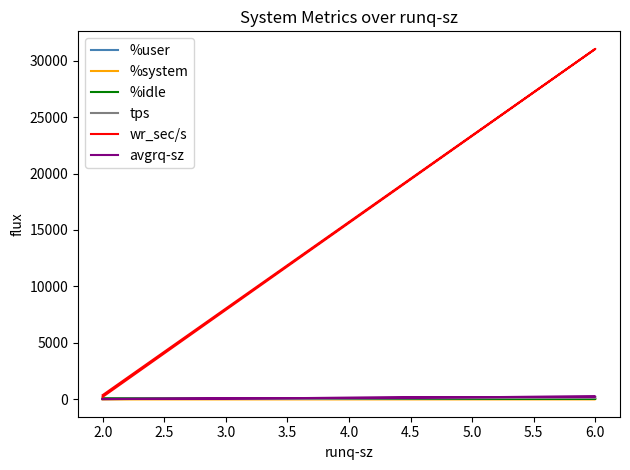

At how many categories does at least one series exceed 30366?

1